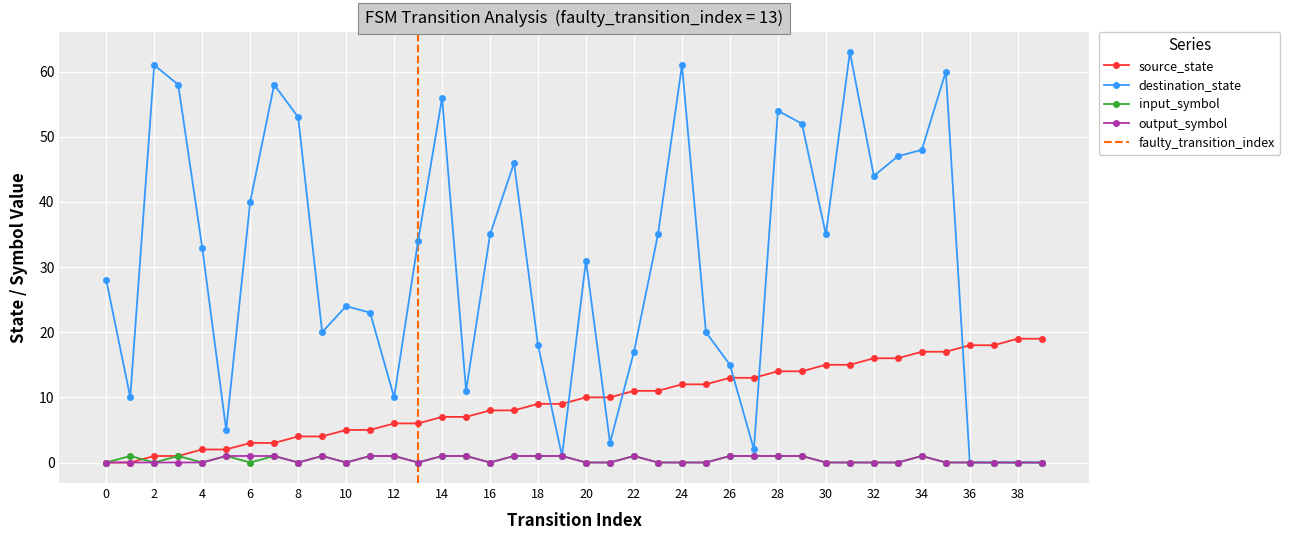

Reading left to right, transcribe all the data shown in this chart.

source_state: 0=0	1=0	2=1	3=1	4=2	5=2	6=3	7=3	8=4	9=4	10=5	11=5	12=6	13=6	14=7	15=7	16=8	17=8	18=9	19=9	20=10	21=10	22=11	23=11	24=12	25=12	26=13	27=13	28=14	29=14	30=15	31=15	32=16	33=16	34=17	35=17	36=18	37=18	38=19	39=19
destination_state: 0=28	1=10	2=61	3=58	4=33	5=5	6=40	7=58	8=53	9=20	10=24	11=23	12=10	13=34	14=56	15=11	16=35	17=46	18=18	19=1	20=31	21=3	22=17	23=35	24=61	25=20	26=15	27=2	28=54	29=52	30=35	31=63	32=44	33=47	34=48	35=60	36=0	37=0	38=0	39=0
input_symbol: 0=0	1=1	2=0	3=1	4=0	5=1	6=0	7=1	8=0	9=1	10=0	11=1	12=1	13=0	14=1	15=1	16=0	17=1	18=1	19=1	20=0	21=0	22=1	23=0	24=0	25=0	26=1	27=1	28=1	29=1	30=0	31=0	32=0	33=0	34=1	35=0	36=0	37=0	38=0	39=0
output_symbol: 0=0	1=0	2=0	3=0	4=0	5=1	6=1	7=1	8=0	9=1	10=0	11=1	12=1	13=0	14=1	15=1	16=0	17=1	18=1	19=1	20=0	21=0	22=1	23=0	24=0	25=0	26=1	27=1	28=1	29=1	30=0	31=0	32=0	33=0	34=1	35=0	36=0	37=0	38=0	39=0